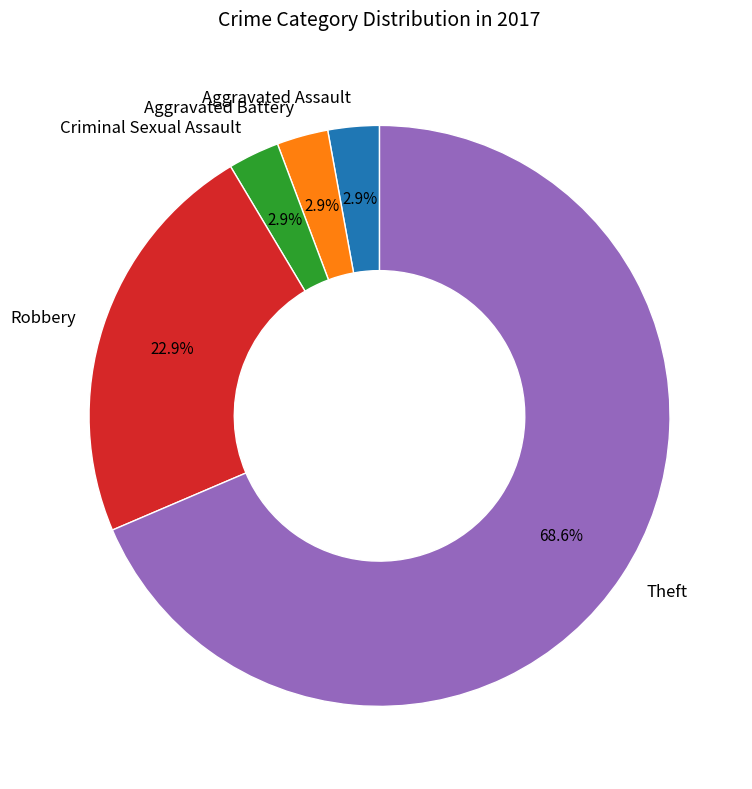

Do Criminal Sexual Assault and Aggravated Battery together represent more than half of the pie?

No